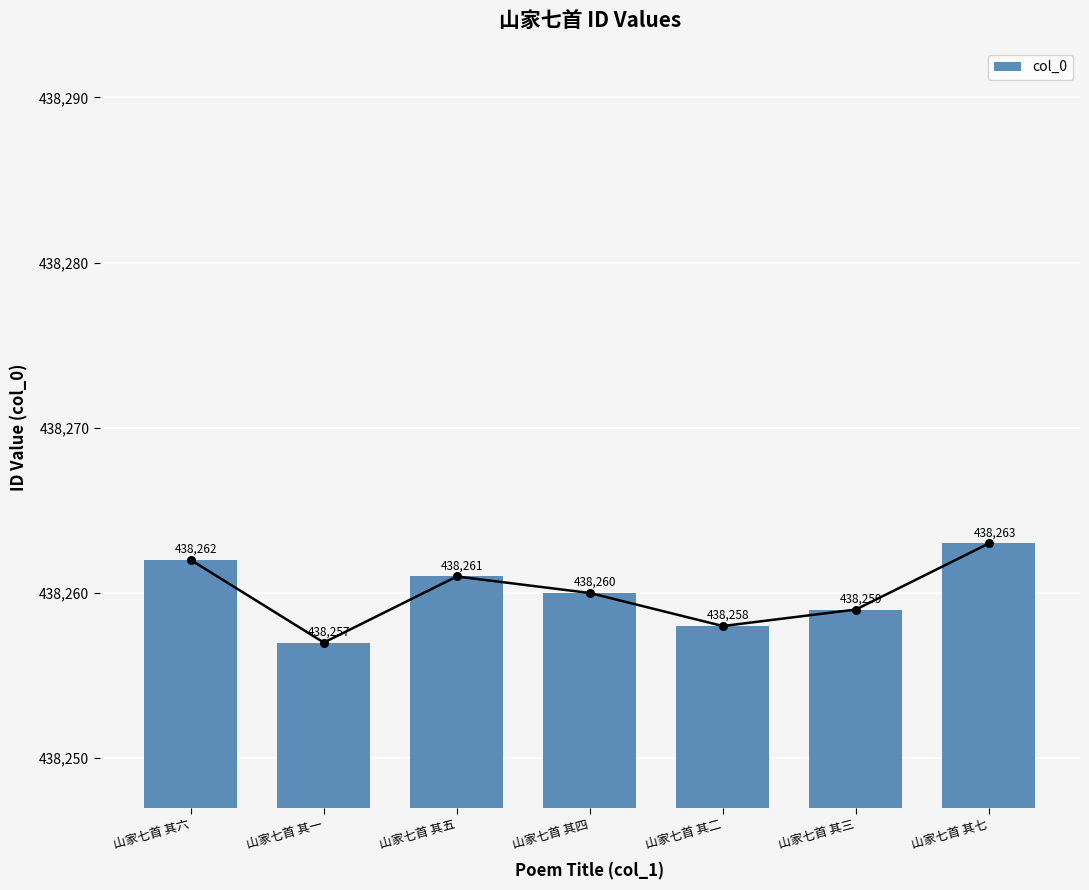

What is the change in value from 山家七首 其一 to 山家七首 其五?

+4